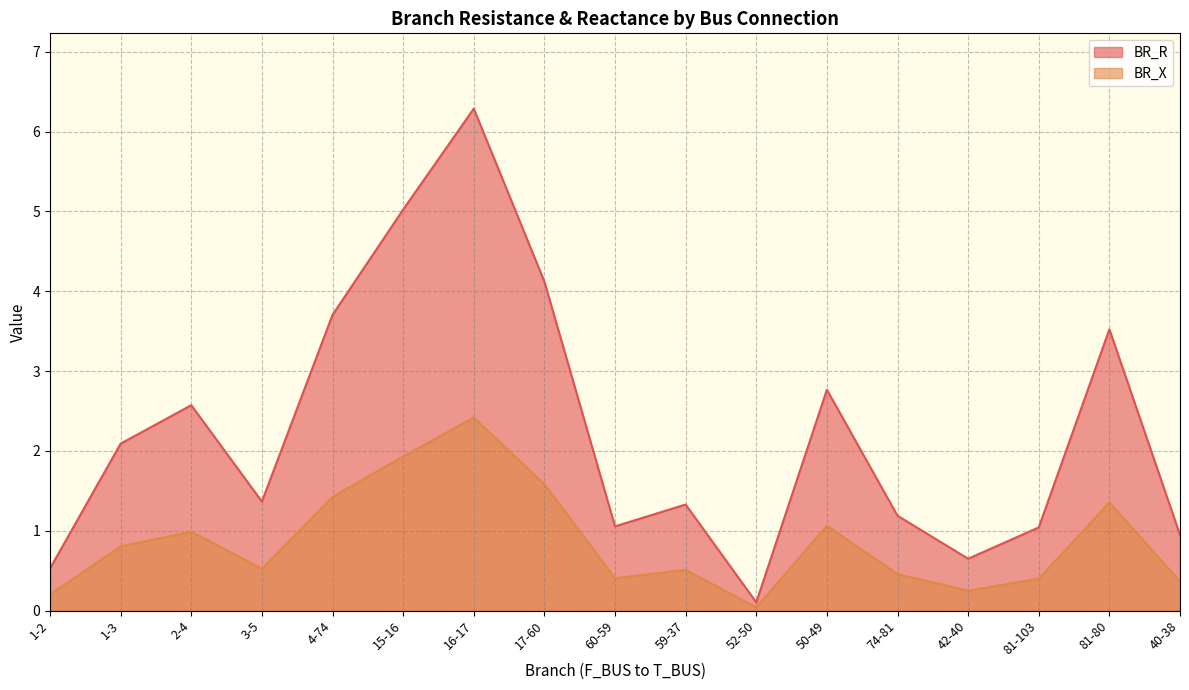

True or false: BR_X and BR_R cross at least once.

False